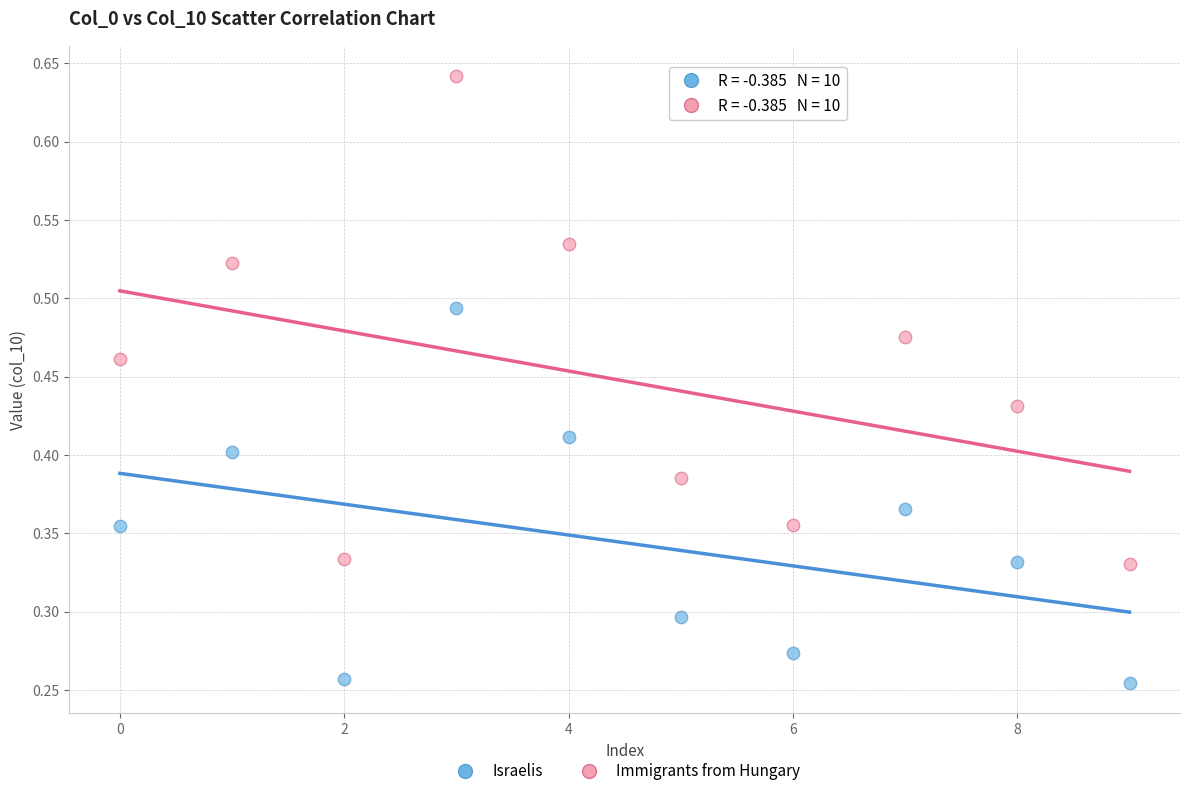

Which series contains the lowest Y value?

Israelis